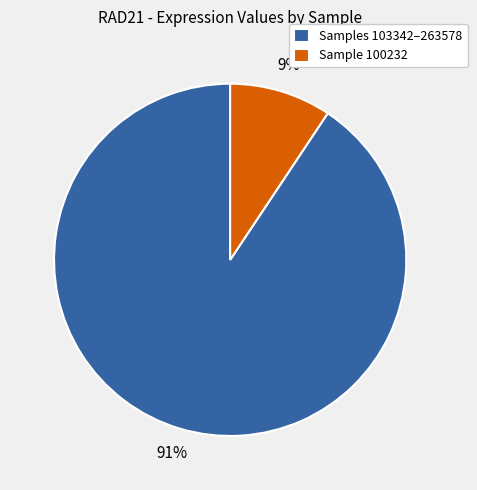

Which has a higher value, Samples 103342–263578 or Sample 100232?

Samples 103342–263578